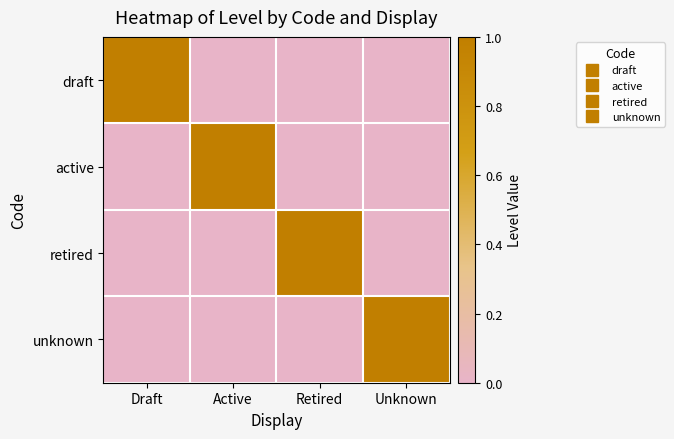

At Retired, list the series in order from smallest to largest.

draft, active, unknown, retired